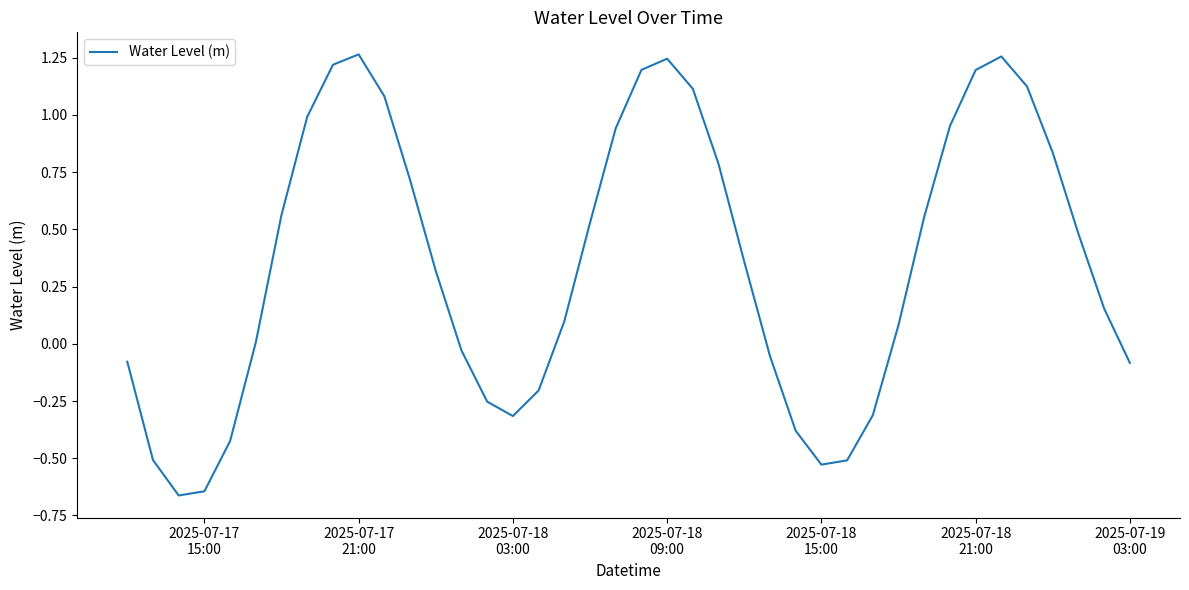

Reading right to left, list all the values displayed in this chart.

-0.1	0.2	0.5	0.8	1.1	1.3	1.2	1.0	0.6	0.1	-0.3	-0.5	-0.5	-0.4	-0.1	0.4	0.8	1.1	1.2	1.2	0.9	0.5	0.1	-0.2	-0.3	-0.3	-0.0	0.3	0.7	1.1	1.3	1.2	1.0	0.6	0.0	-0.4	-0.6	-0.7	-0.5	-0.1